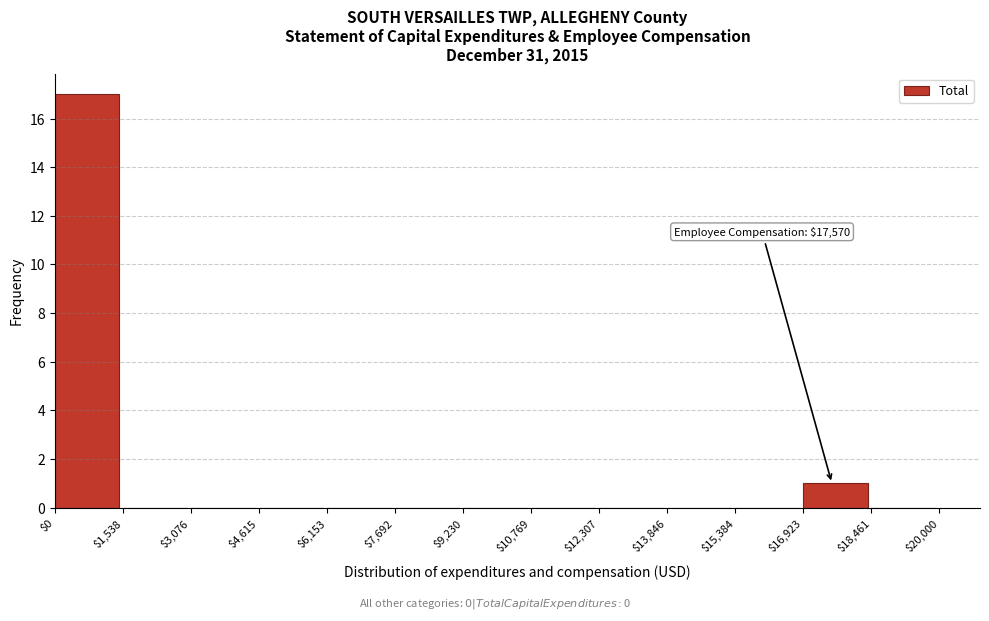

Over which range of the x-axis is the bar tallest?

$0 to $1,538